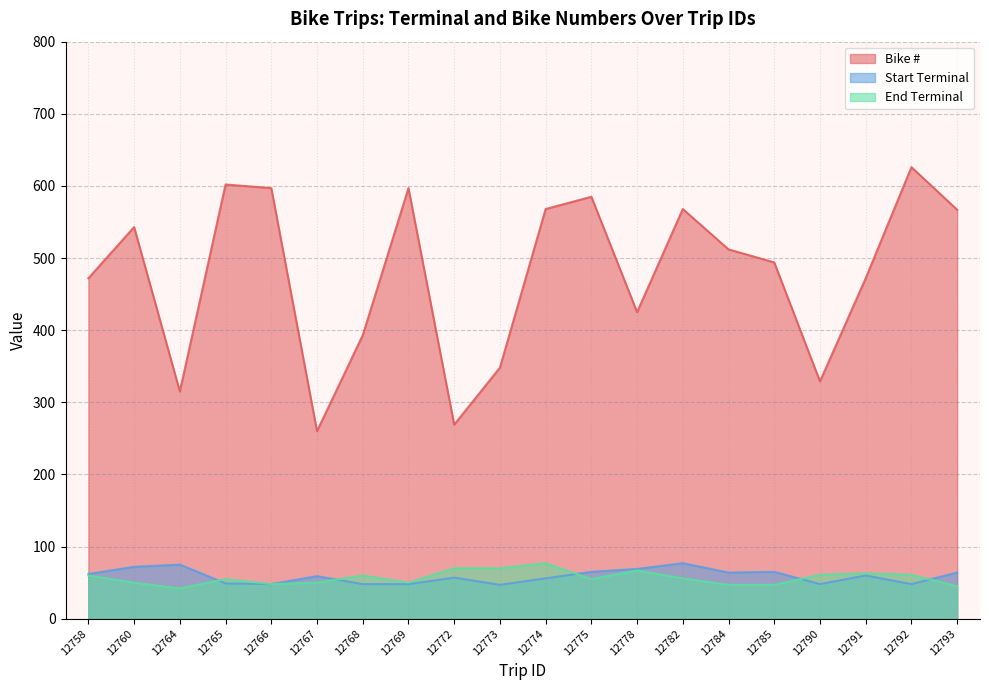

Which series has the largest total across all categories?

Bike #